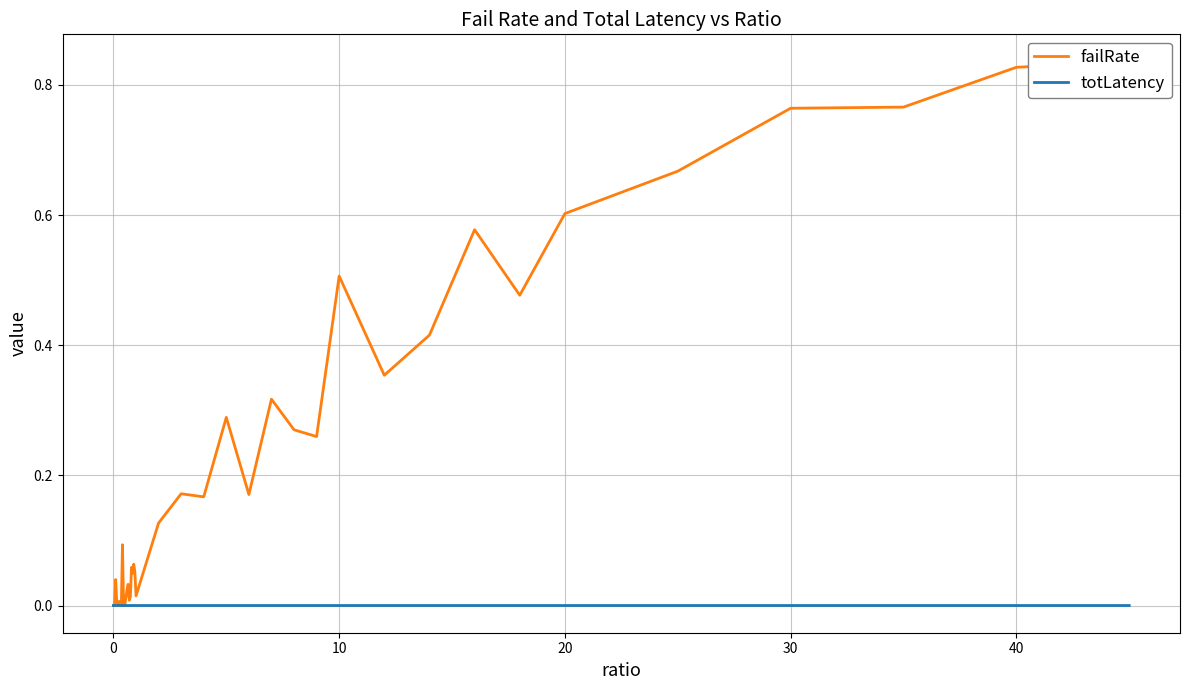

What is the difference between the maximum and second lowest values in the failRate series?

0.8